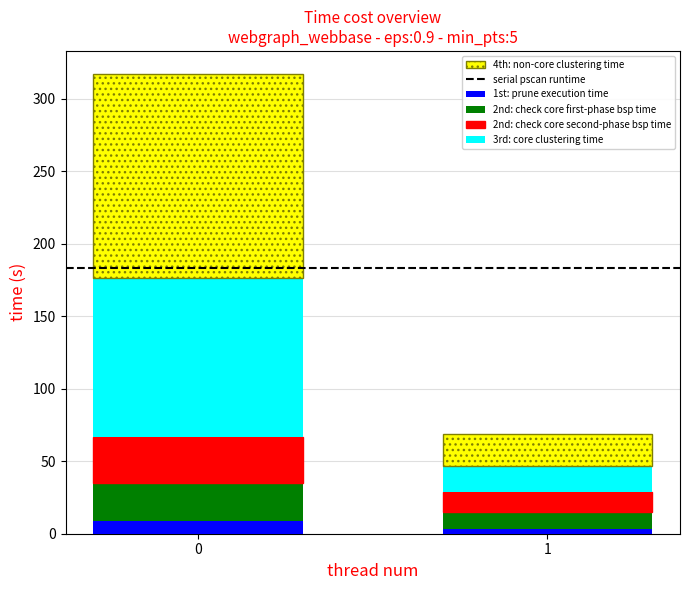

The value of 1st: prune execution time at 0 is 9. True or false?

True